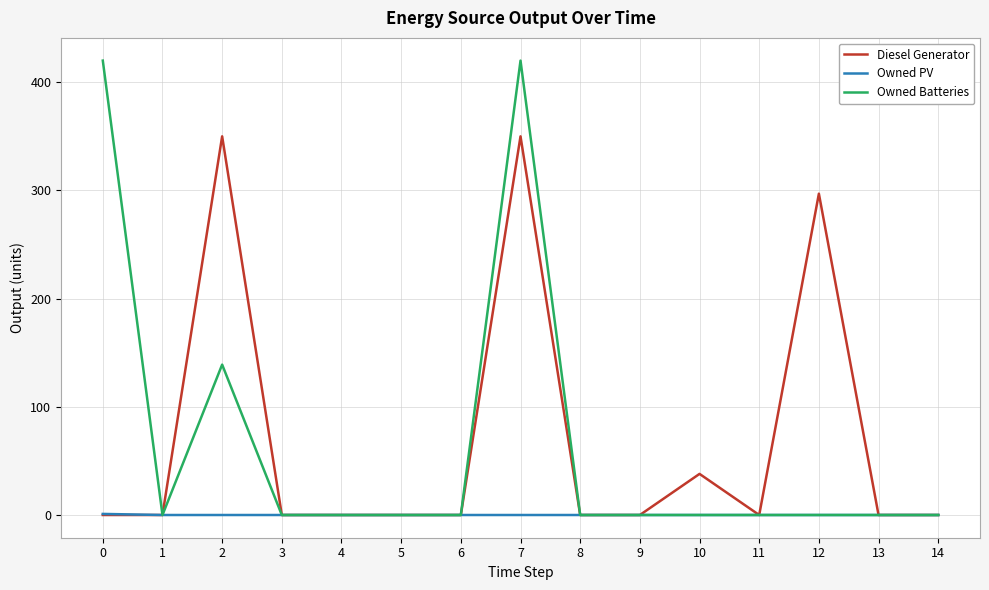

True or false: Owned Batteries has a value of 196 at 13.

False